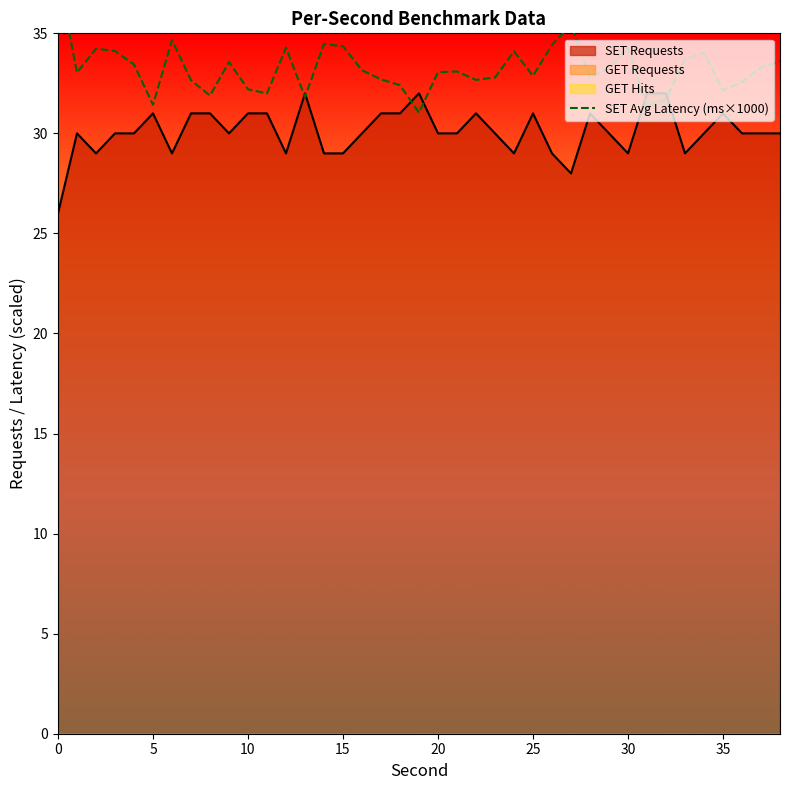

What is the minimum value for SET Requests?

26